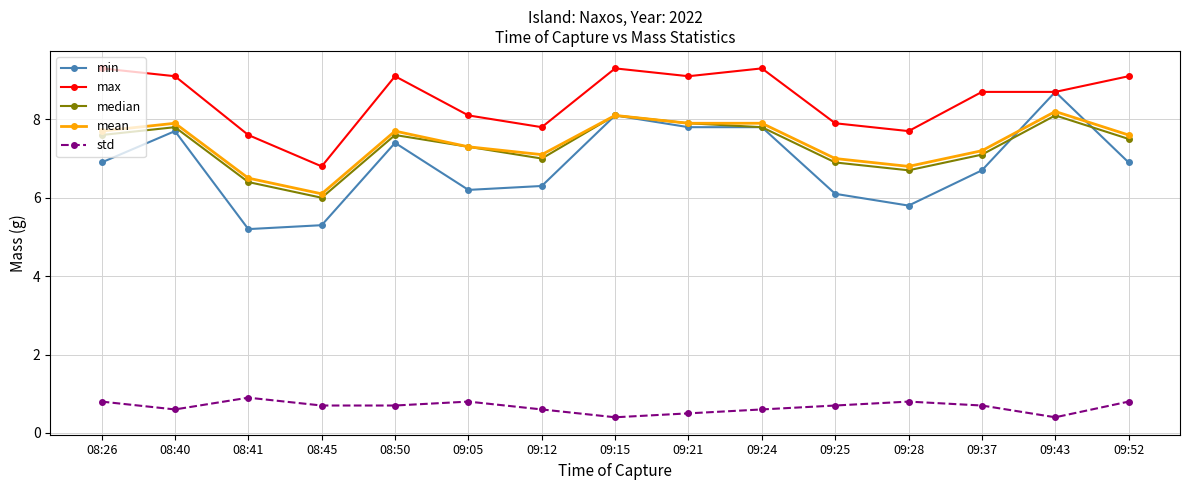

How many data points in max are less than 8?

5